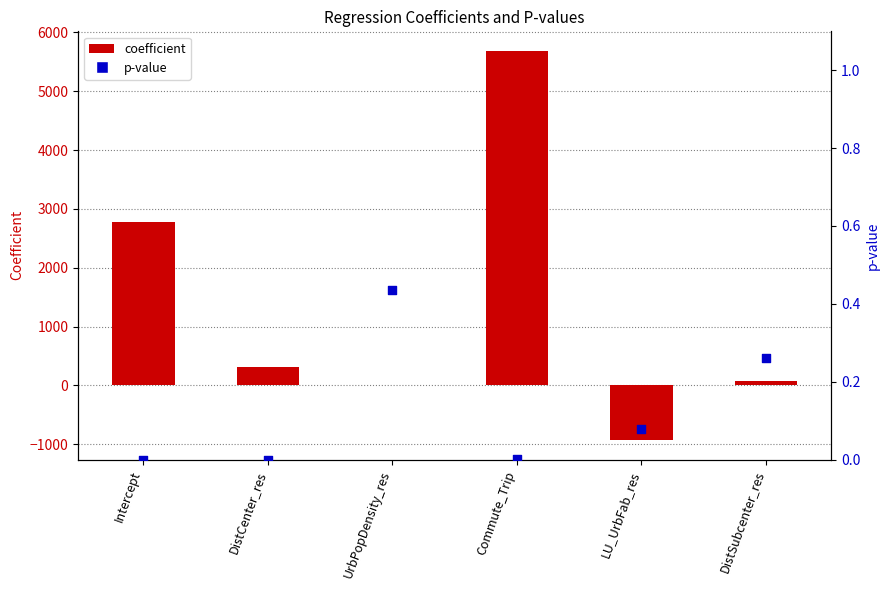

Which series contains the lowest Y value?

coefficient